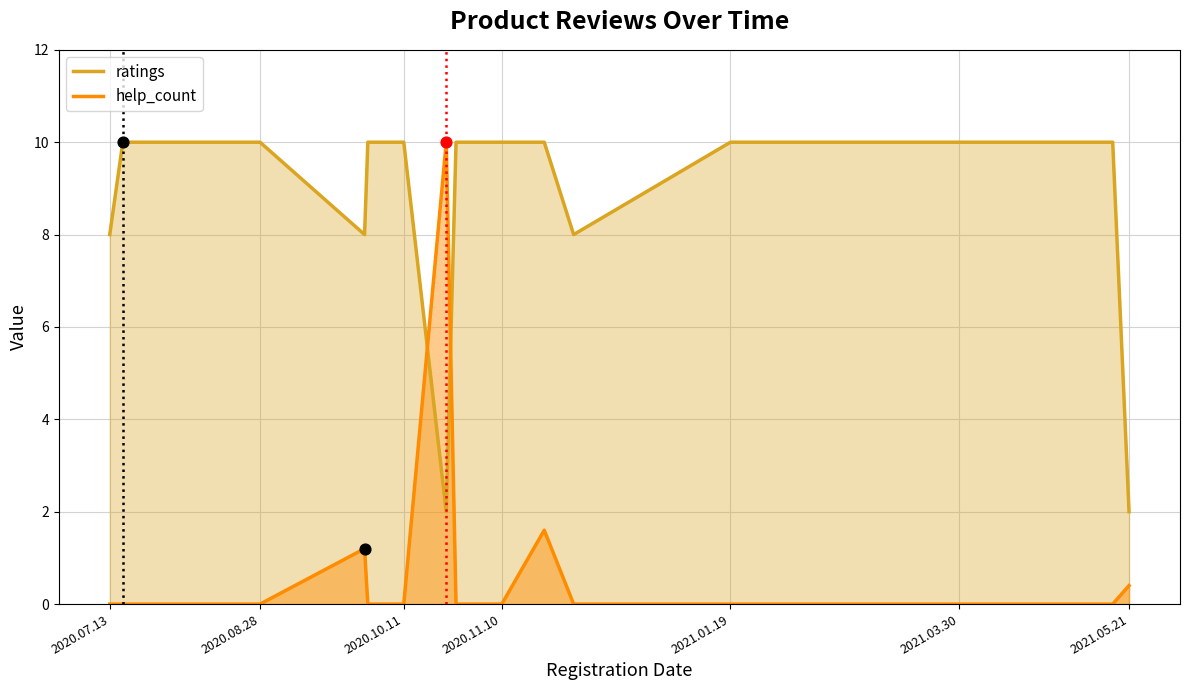

What are all the series names shown in the legend?

help_count, ratings